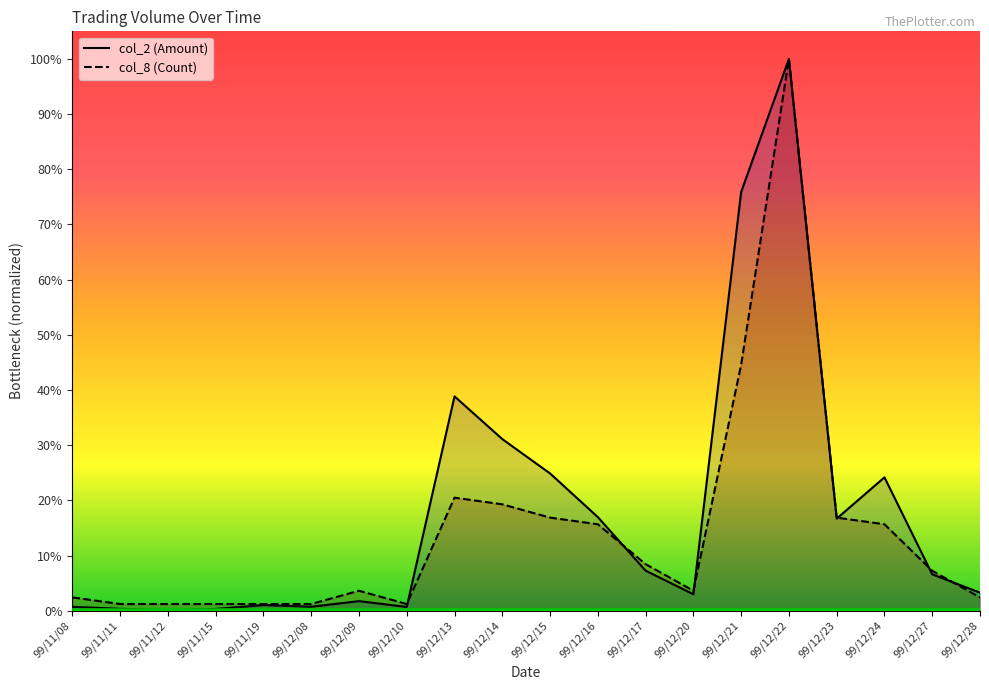

What are all the series names shown in the legend?

col_2 (Amount), col_8 (Count)